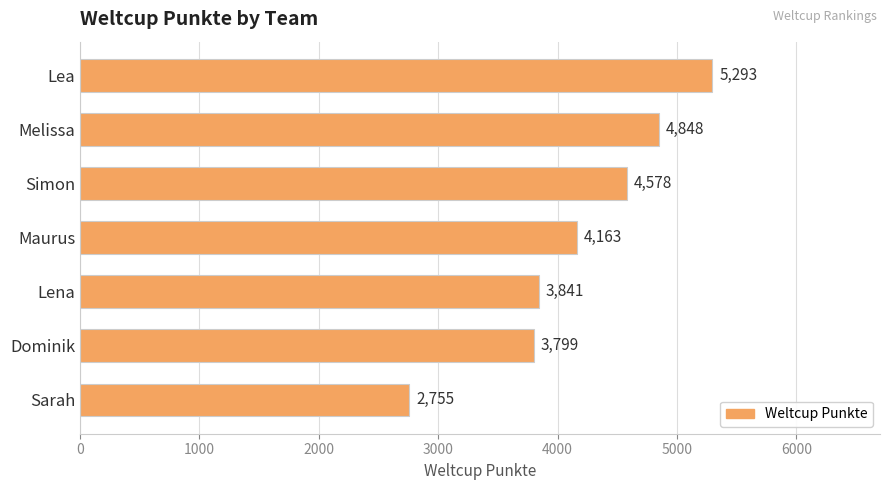

How many series are shown in this chart?

1